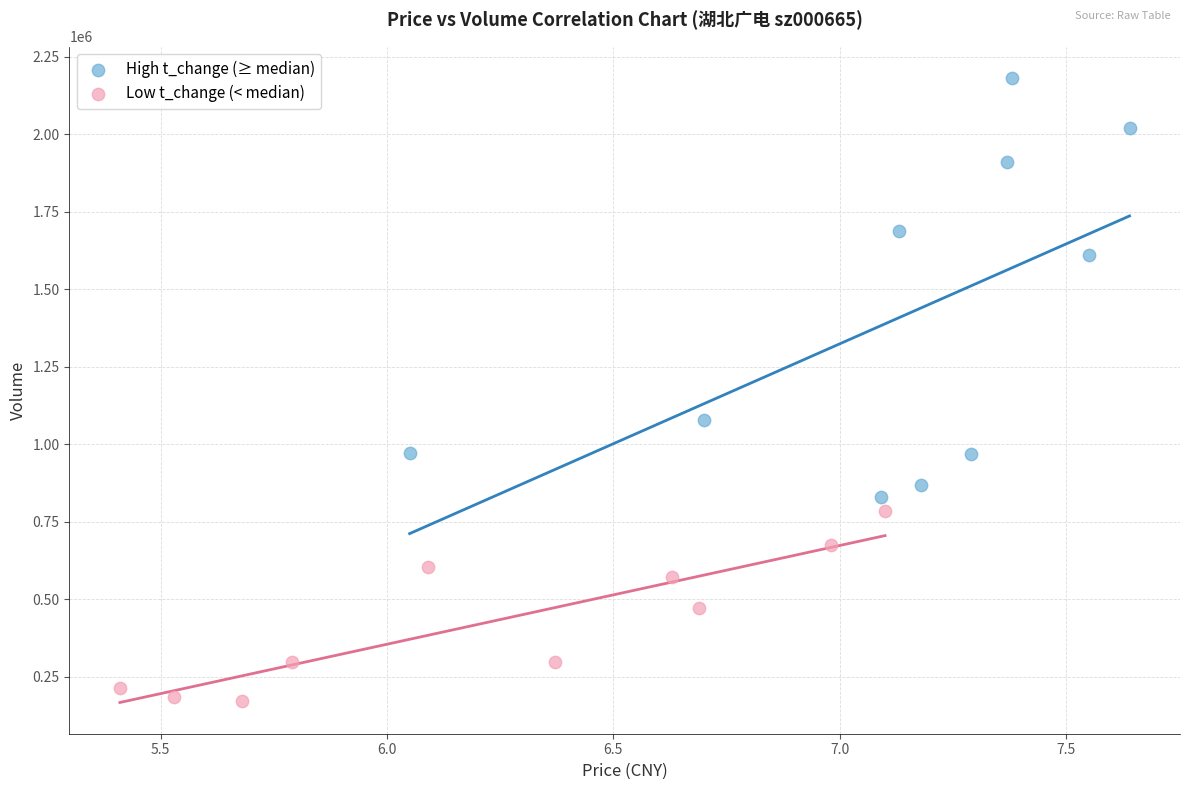

What are all the series names shown in the legend?

High t_change (≥ median), Low t_change (< median)